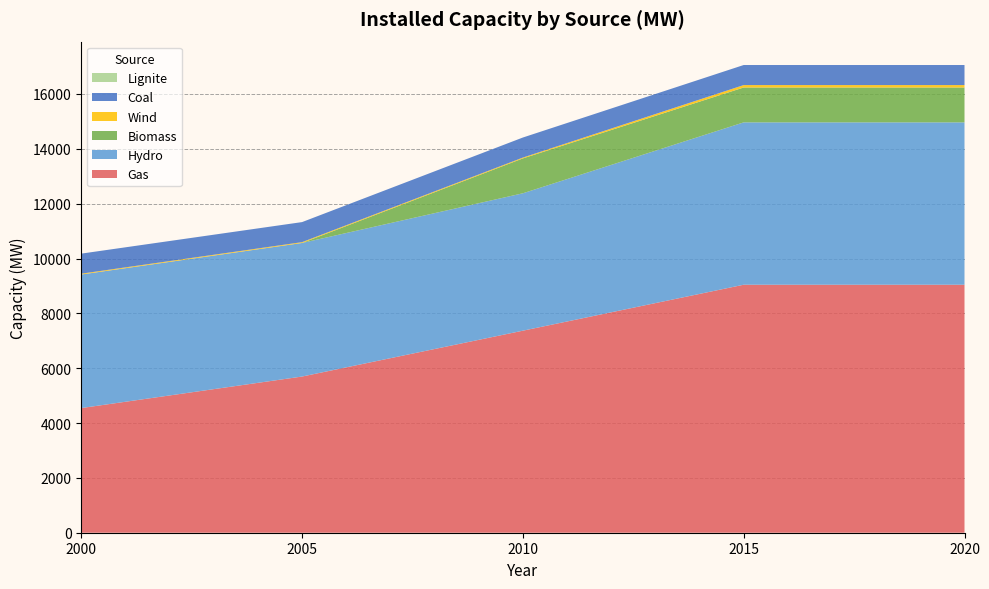

Reading left to right, extract all data points from this chart.

Gas: 2000=4546.0	2005=5696.0	2010=7368.2	2015=9044.2	2020=9044.2
Hydro: 2000=4870.9	2005=4870.9	2010=5010.9	2015=5920.9	2020=5920.9
Biomass: 2000=0.0	2005=0.0	2010=1272.2	2015=1272.2	2020=1272.2
Wind: 2000=30.0	2005=30.0	2010=30.0	2015=88.0	2020=88.0
Lignite: 2000=0.0	2005=0.0	2010=0.0	2015=0.0	2020=0.0
Coal: 2000=731.4	2005=731.4	2010=731.4	2015=731.4	2020=731.4